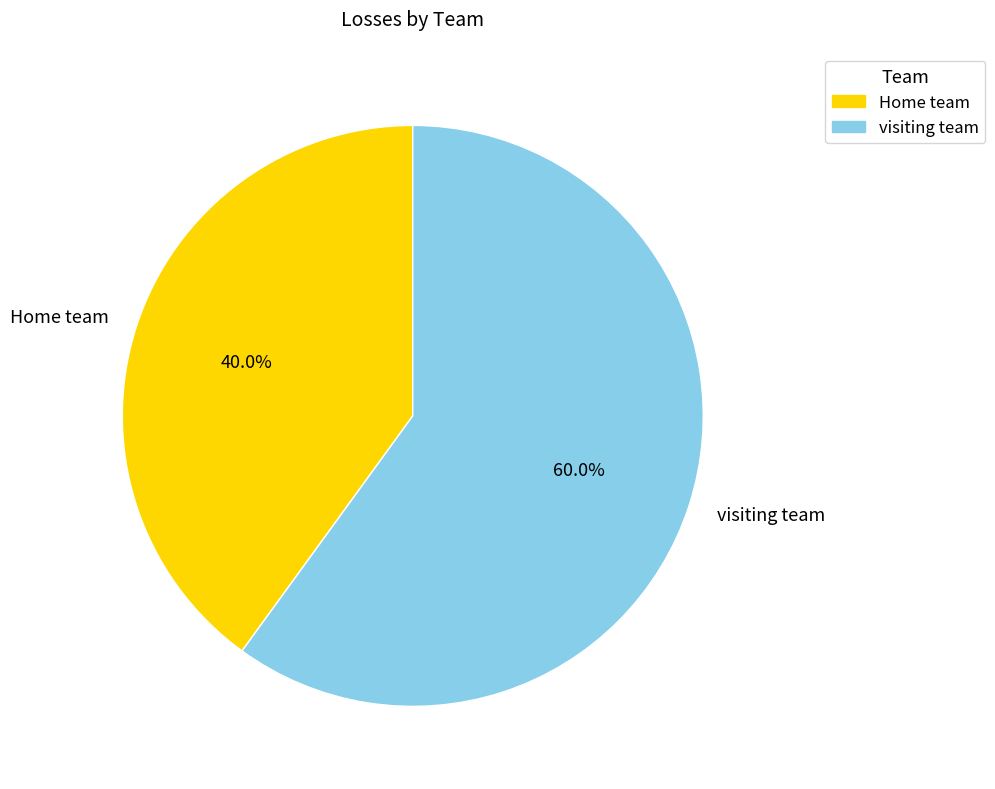

What is the total percentage of visiting team and Home team?

100.0%